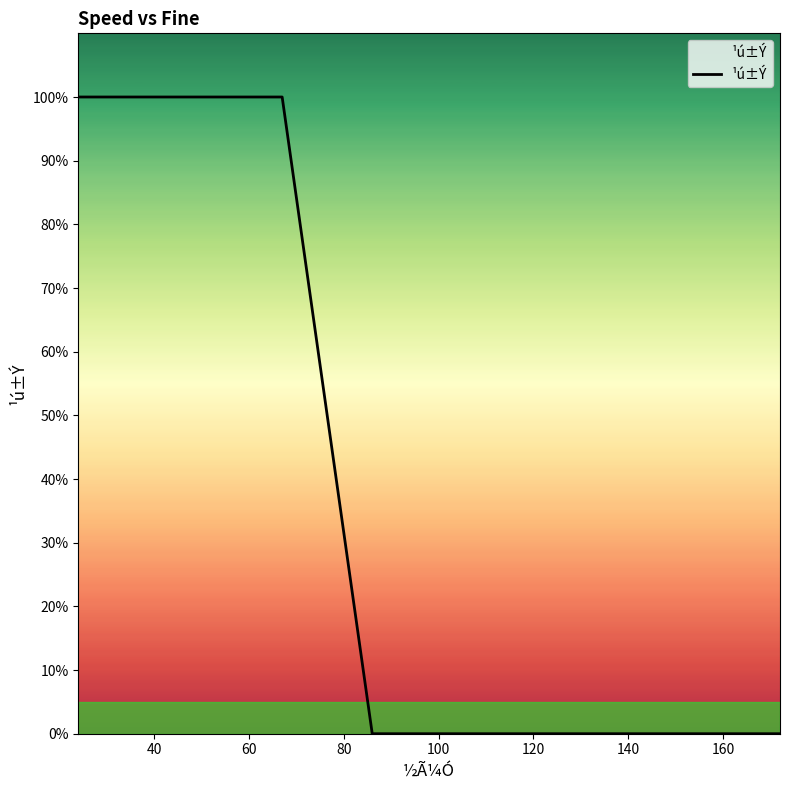

What is the value of the 9th point from the left?

1